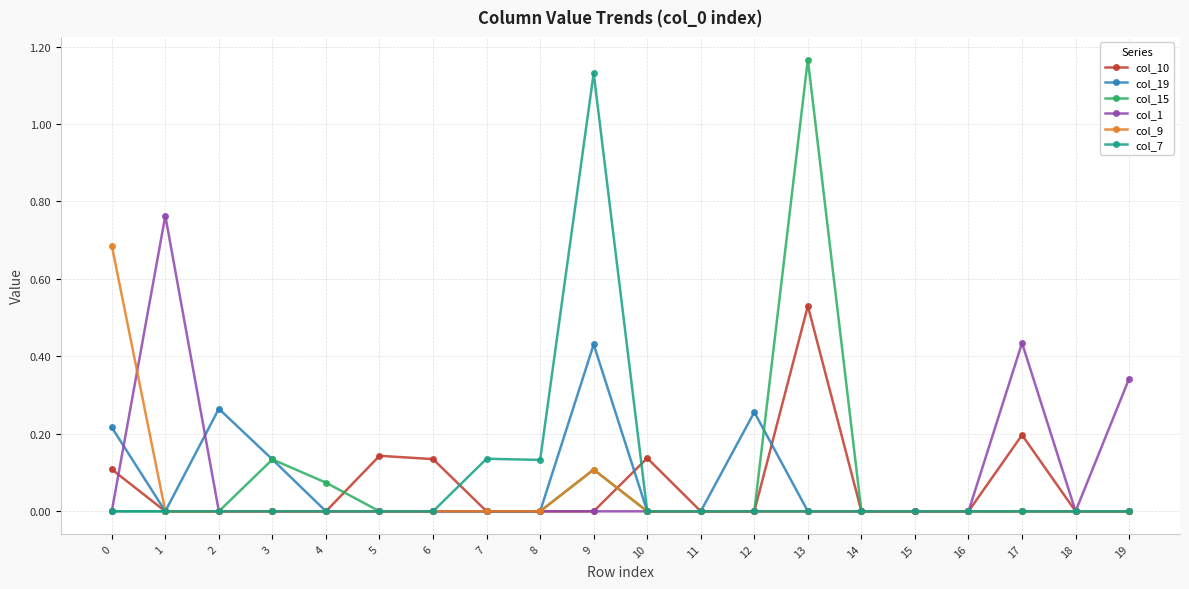

Where is the first local maximum for col_1?

1